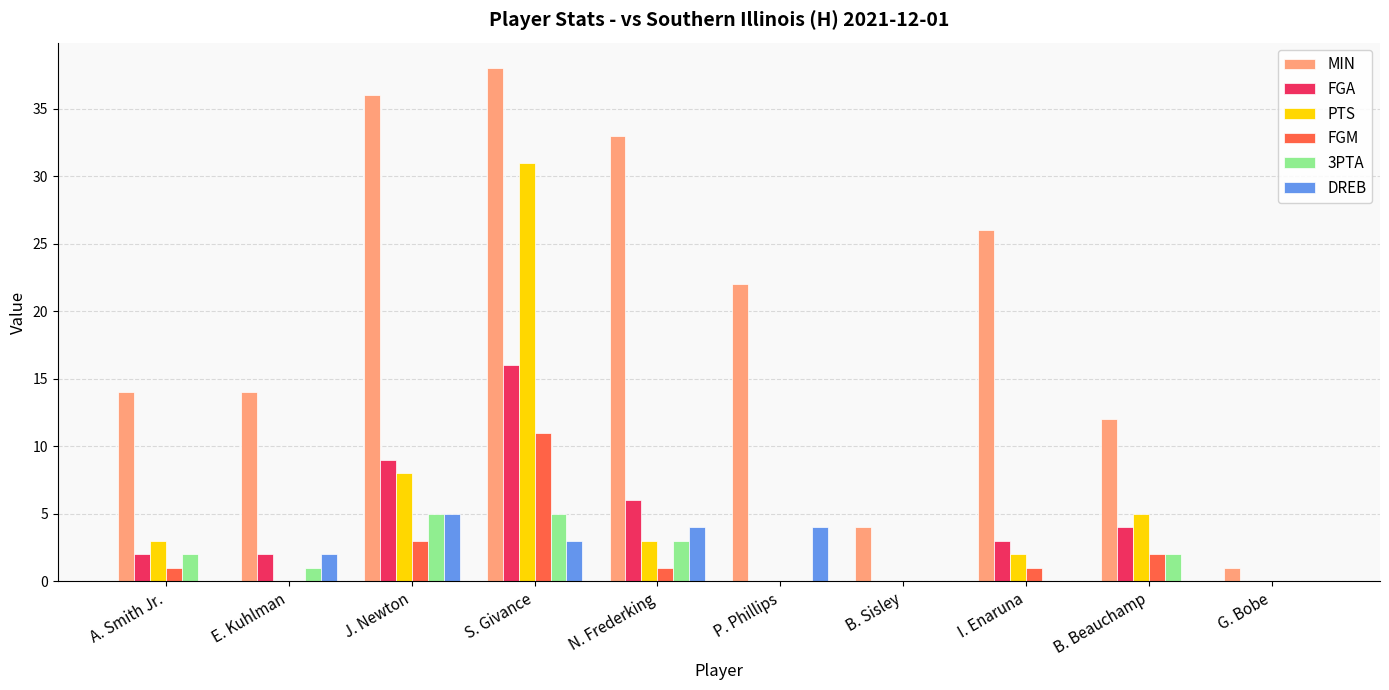

What is the spread (max minus min) of values at I. Enaruna?

26